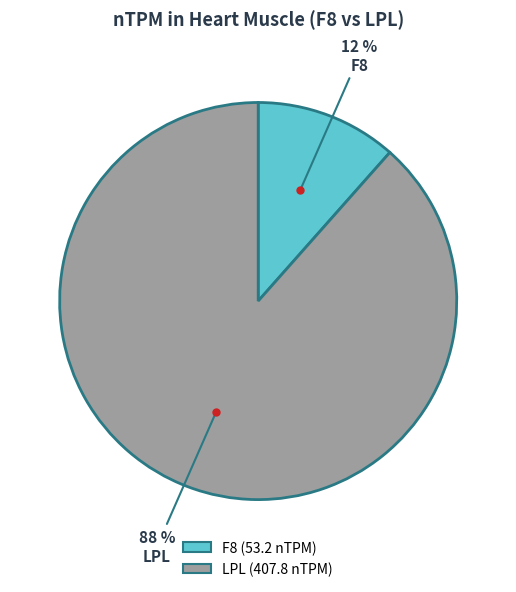

To the nearest percent, what portion does F8 represent?

12%